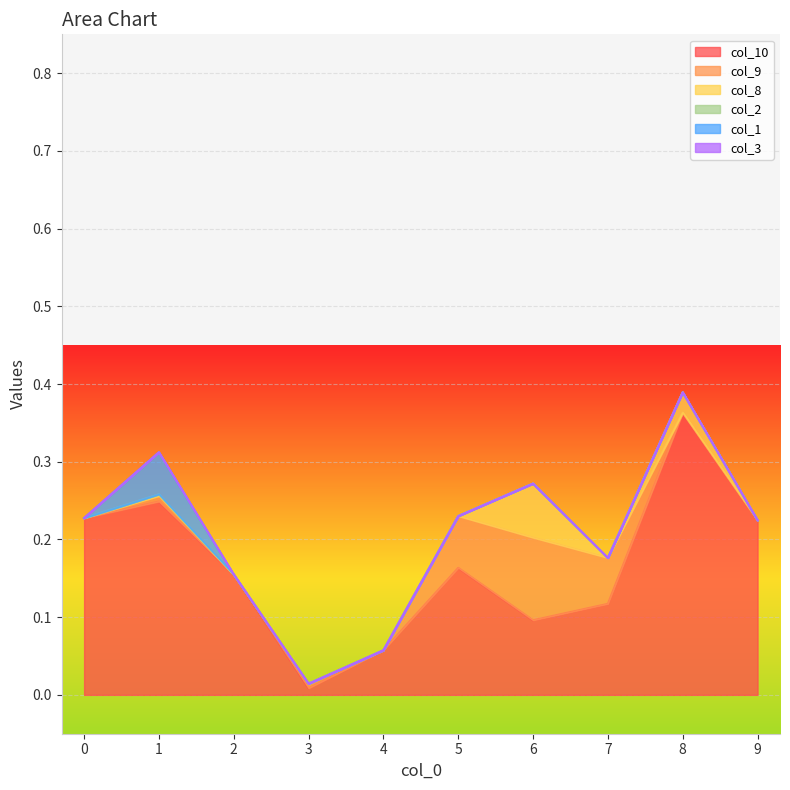

At how many categories does at least one series exceed 0?

10